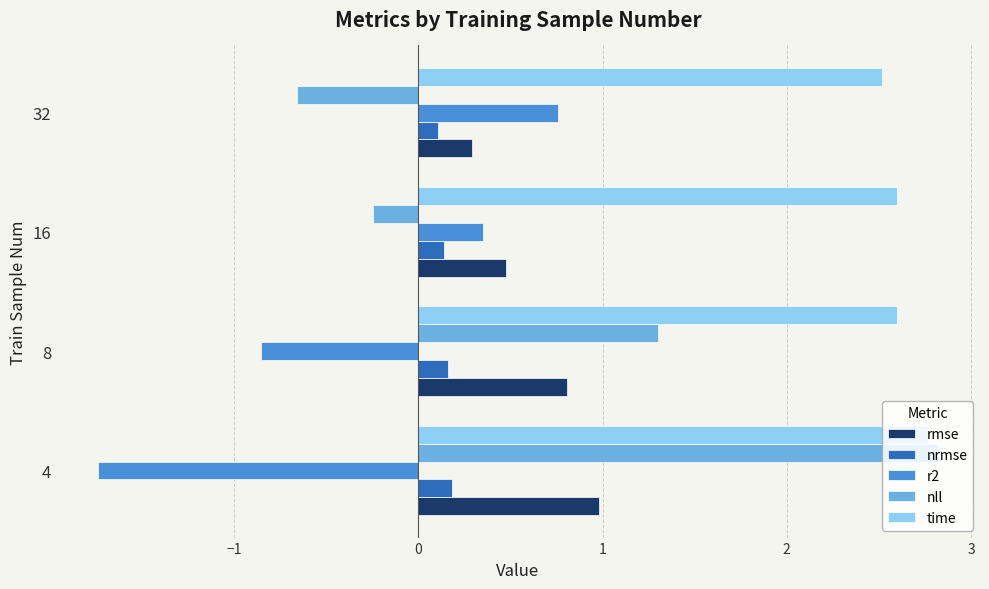

What is the difference between the maximum and second lowest values in the time series?

0.2